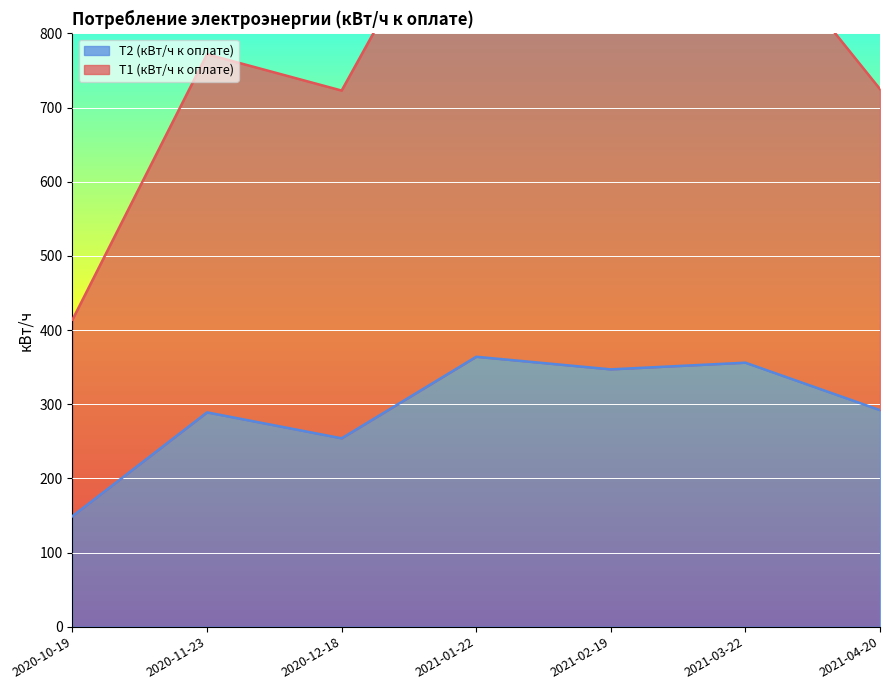

What is the maximum value shown in the chart?

1051